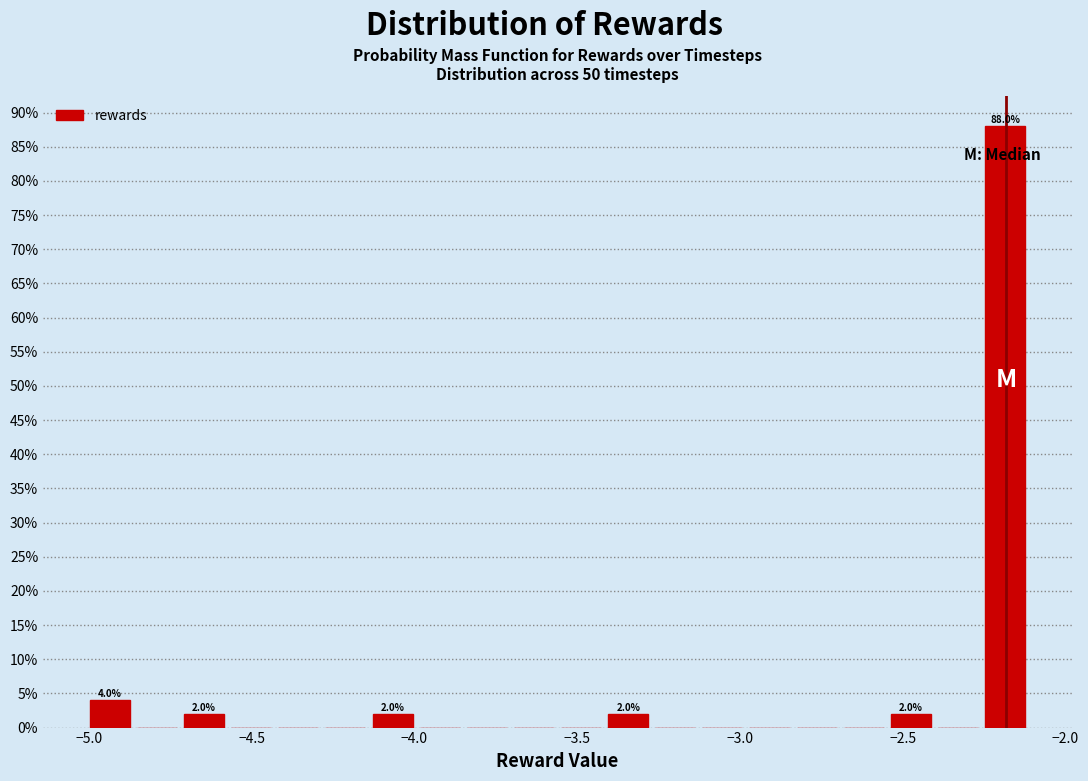

Read against the x-axis, roughly where is the centre of the tallest bar?

-2.20